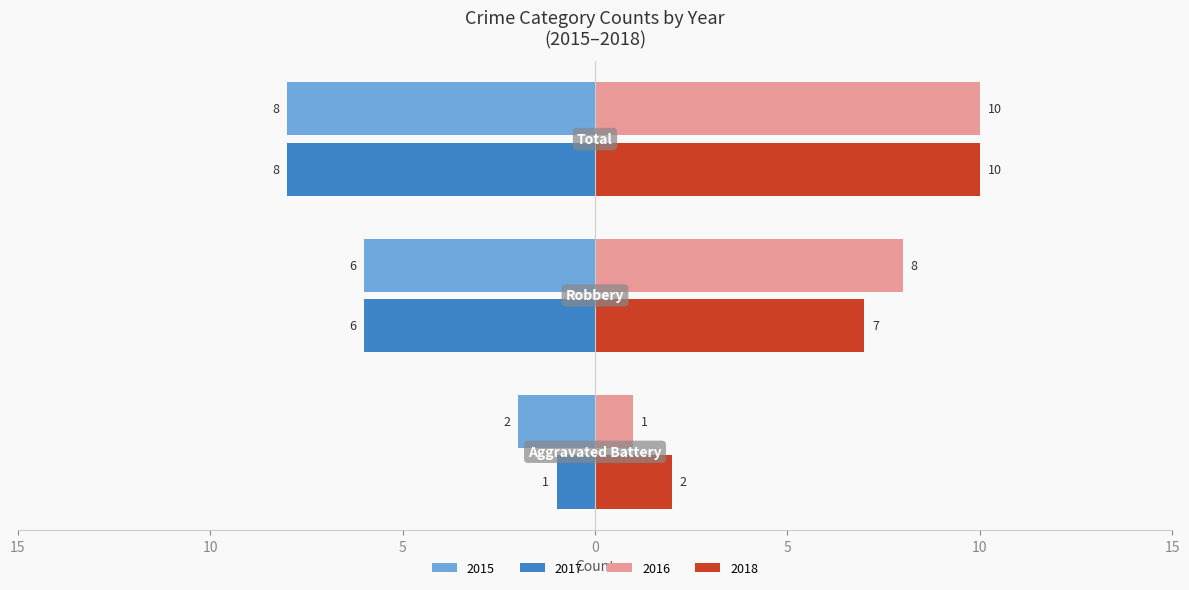

What position from the left is Total?

3